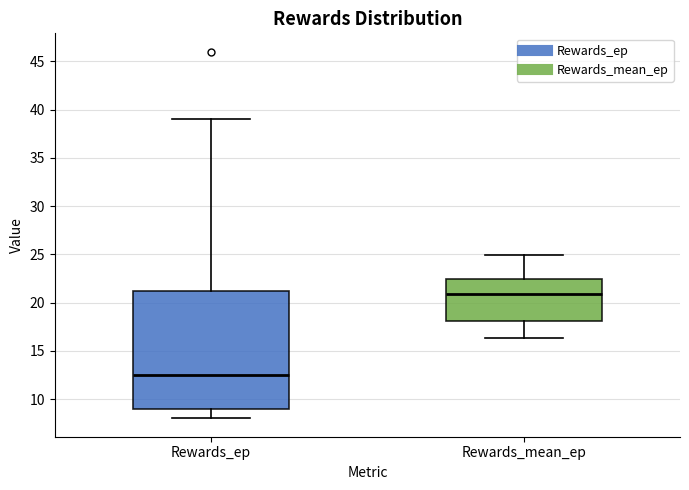

Reading left to right, read every box against the y-axis: the position of its median line, the range the box covers, and the ends of its whiskers. The values are not printed on the chart, so give them approximately, as read against the axis.

Rewards_ep: median 12.5, box 9.0 to 21.5, whiskers 8.0 to 39.0
Rewards_mean_ep: median 21.0, box 18.0 to 22.5, whiskers 16.5 to 25.0